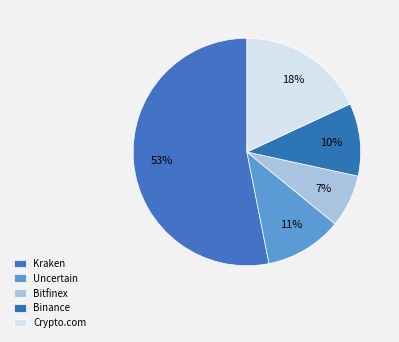

Count the number of slices in the pie.

5